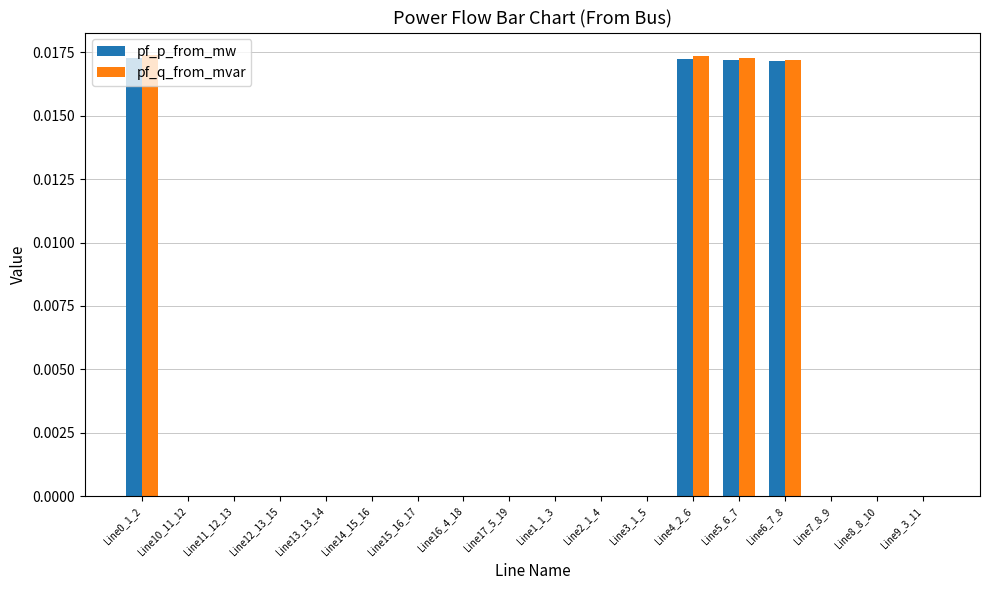

What are all the series names shown in the legend?

pf_p_from_mw, pf_q_from_mvar